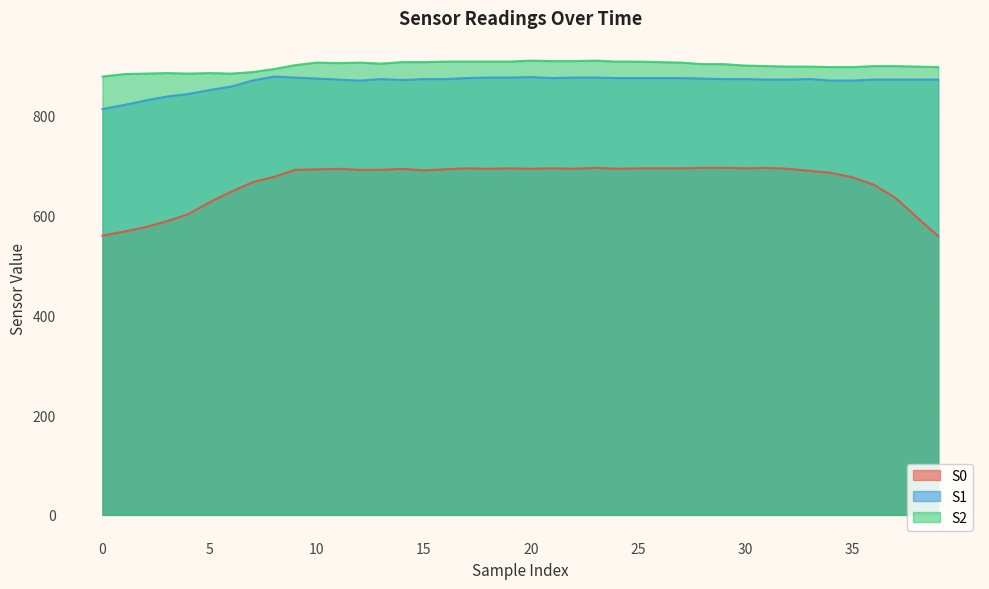

What is the minimum value shown in the chart?

559